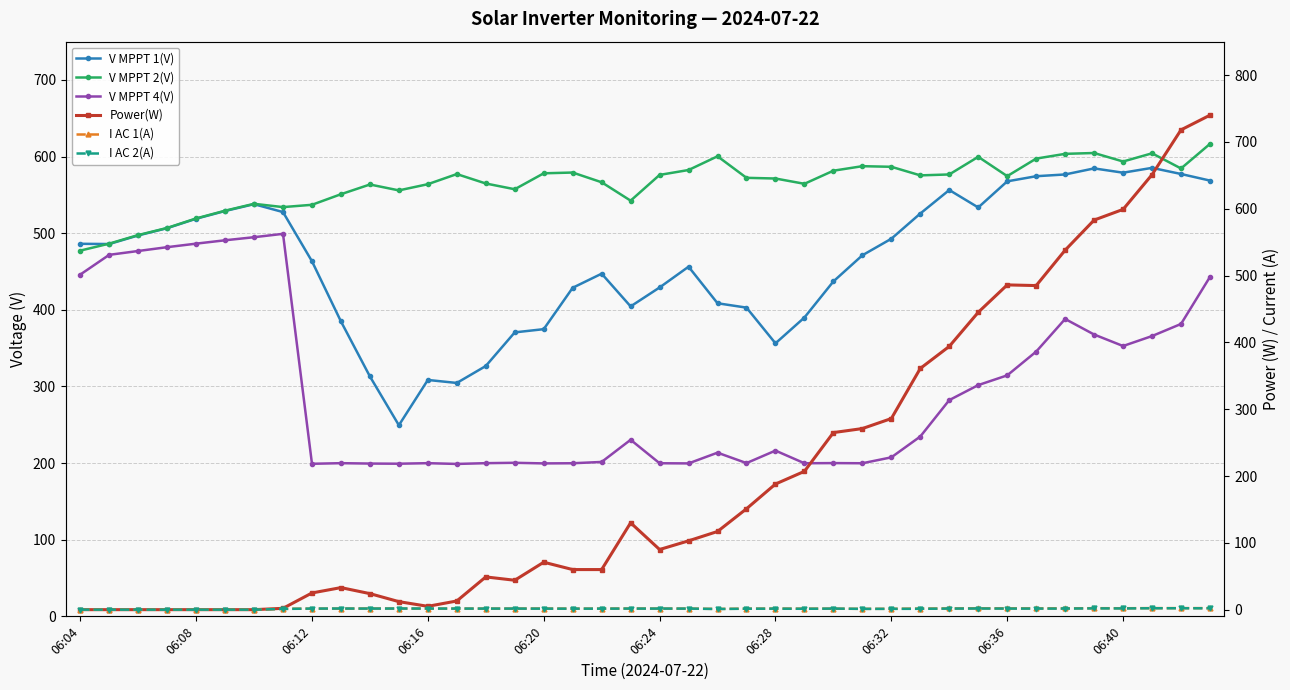

Which label corresponds to the smallest value in the chart?

06:04